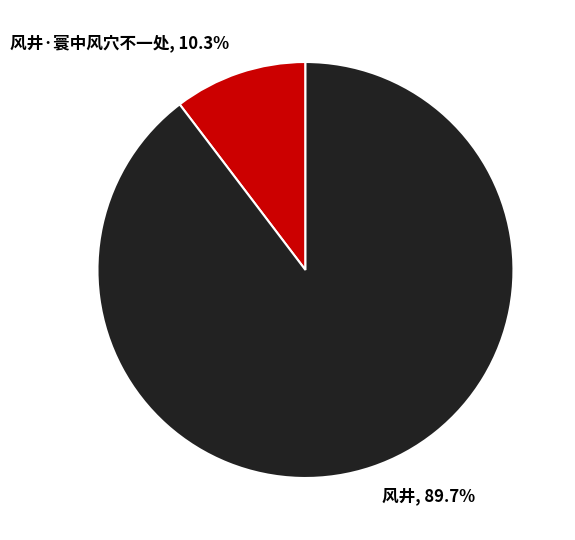

To the nearest percent, what is the difference between the largest and smallest slice percentages?

79%